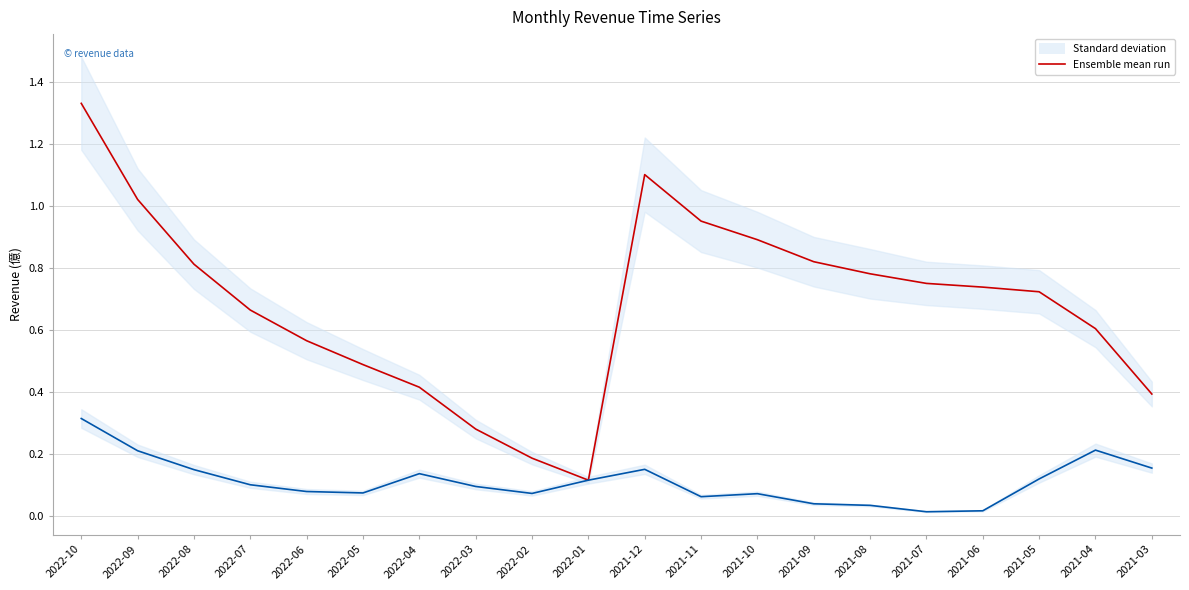

Which label corresponds to the largest value in the chart?

2022-10